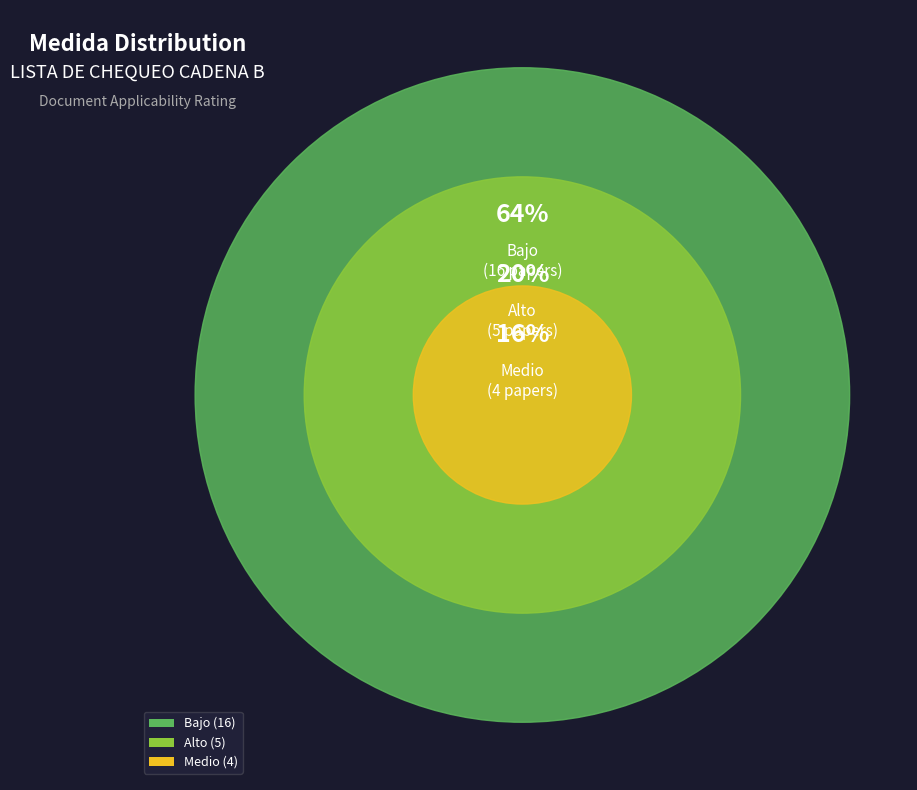

The Medio slice represents 2% of the pie. True or false?

False